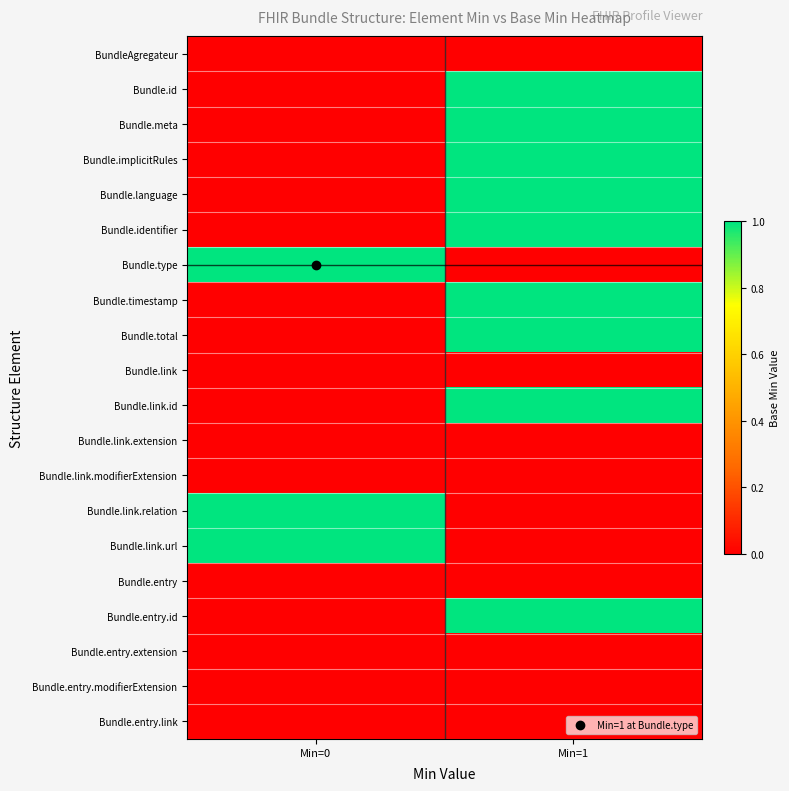

Which label corresponds to the smallest value in the chart?

Min=0